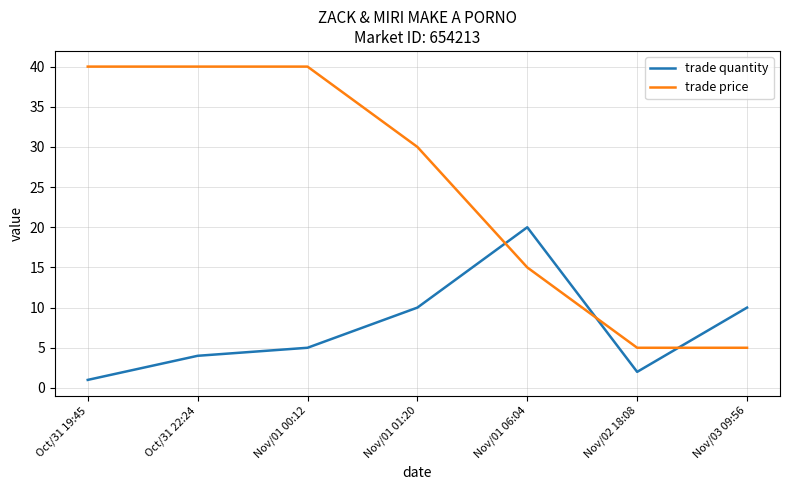

What is the difference between the maximum and minimum values in the trade price series?

35